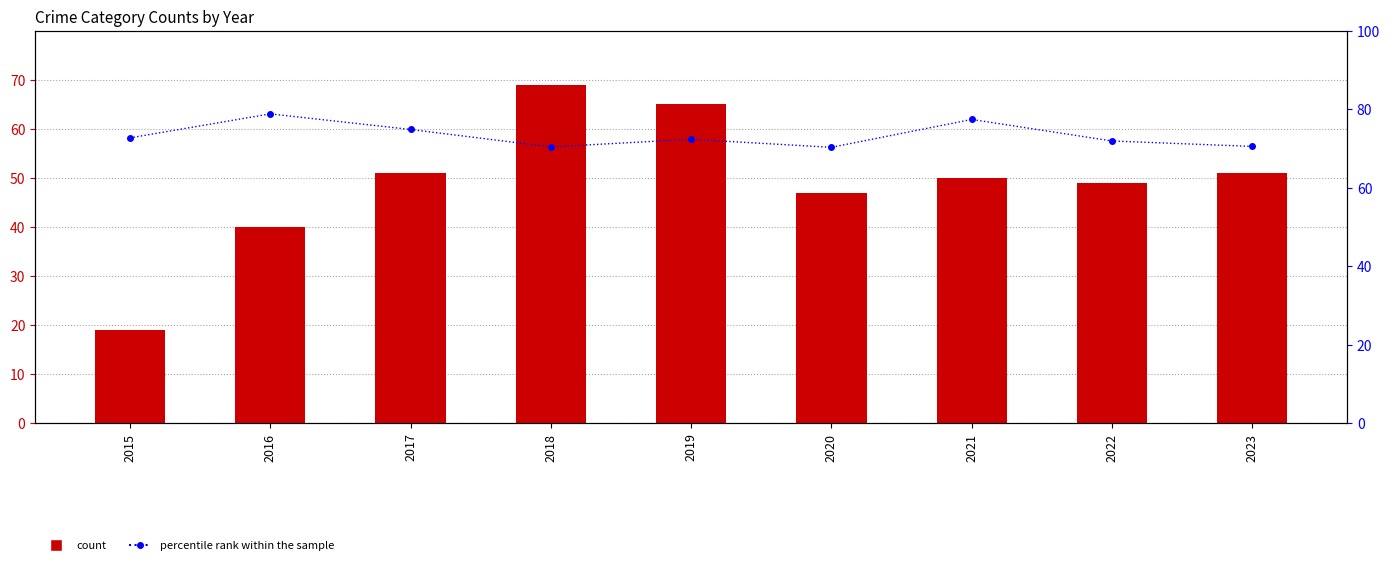

What is the sum of the percentile rank within the sample values at 2023 and 2019?

142.8